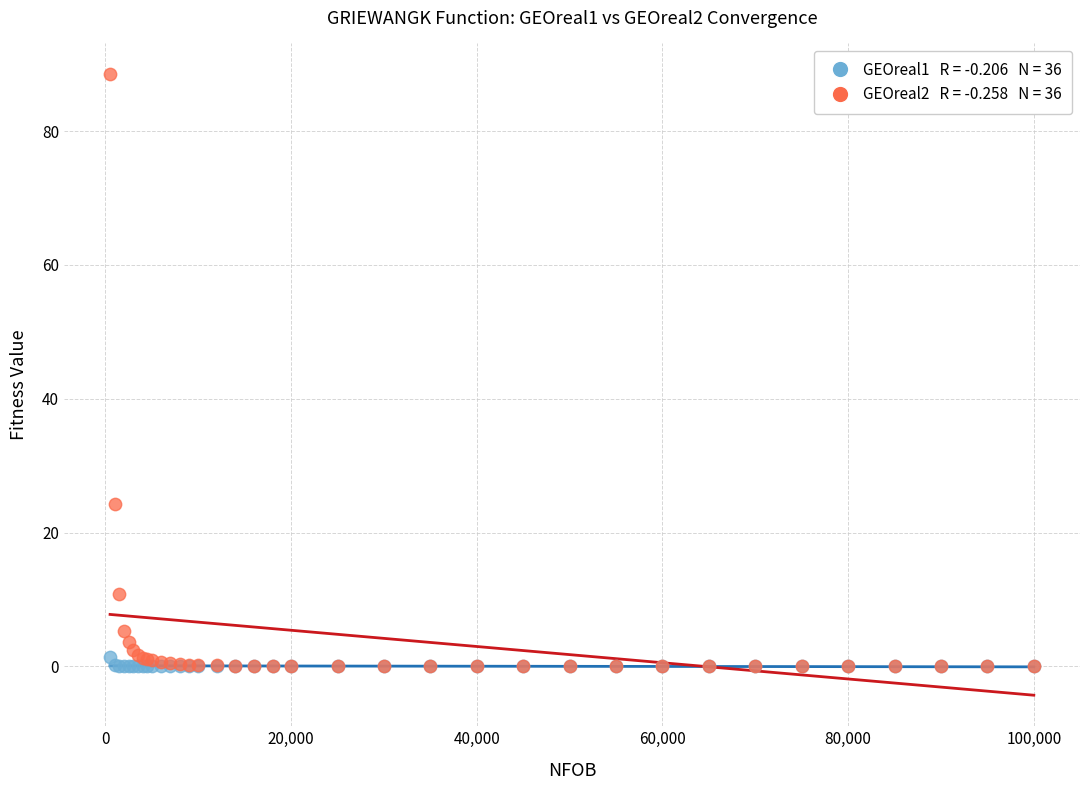

Across all series, what Y value is closest to 44?

24.2